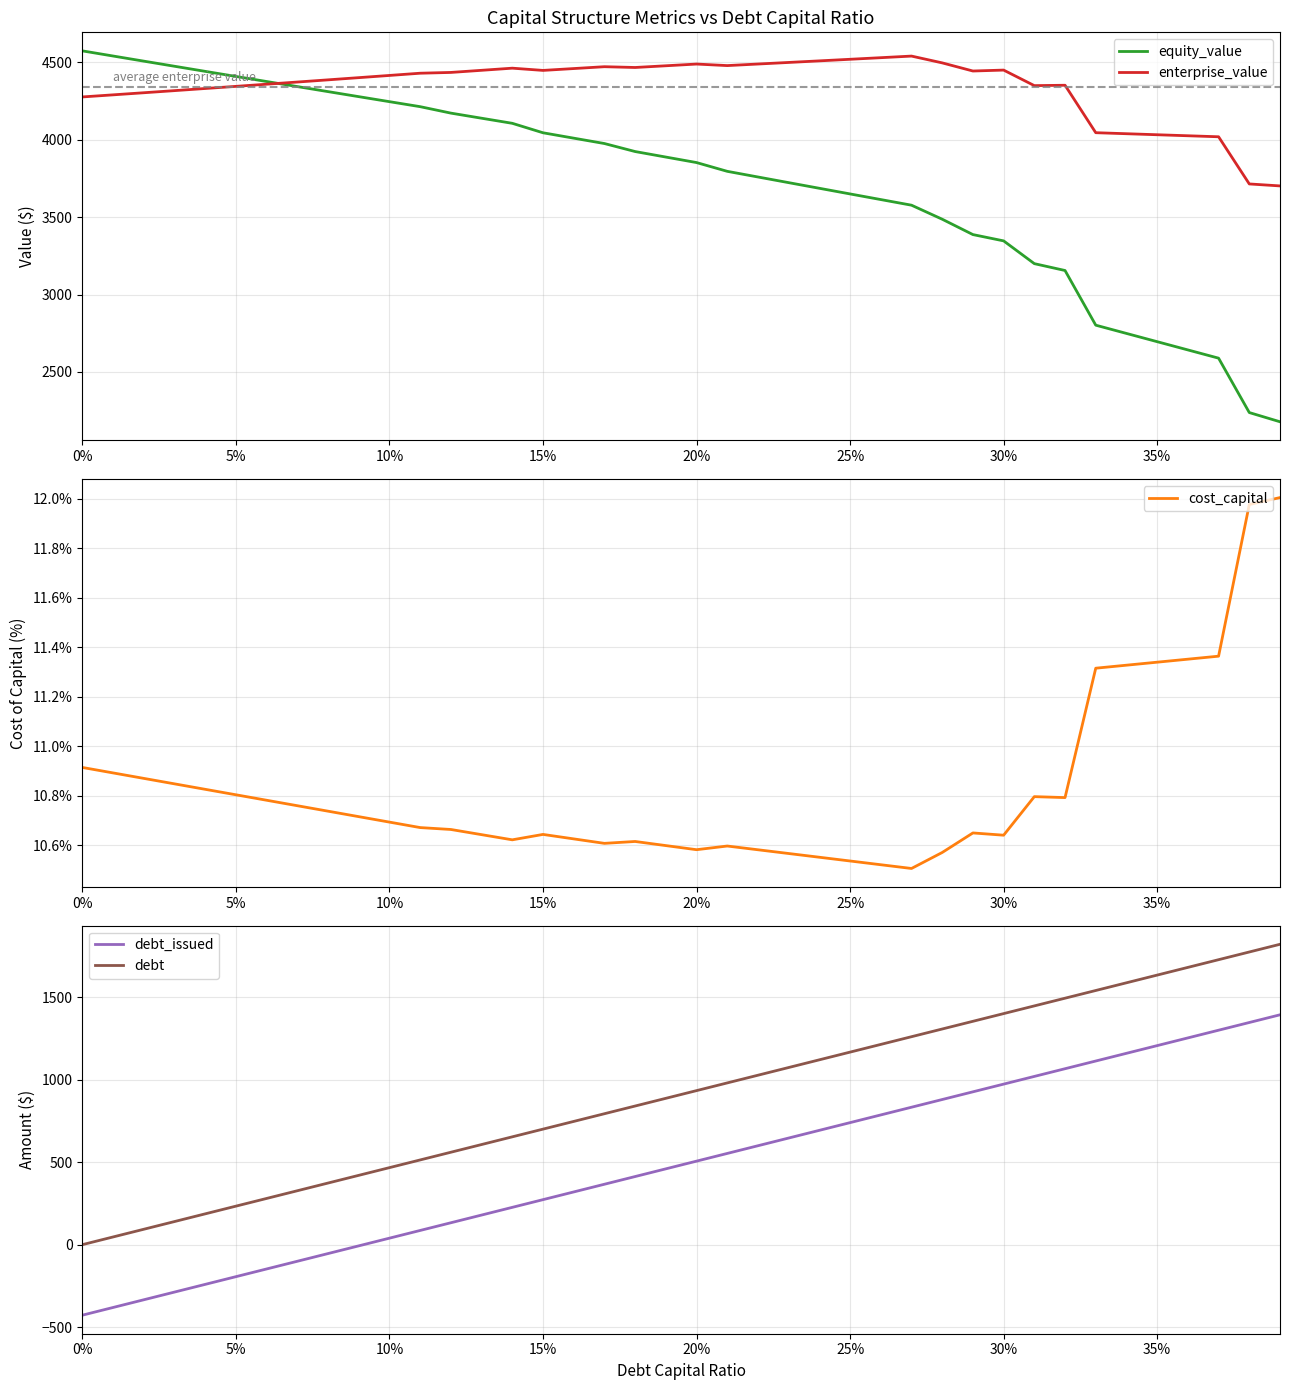

What is the sum of all cost_capital values?

433.1